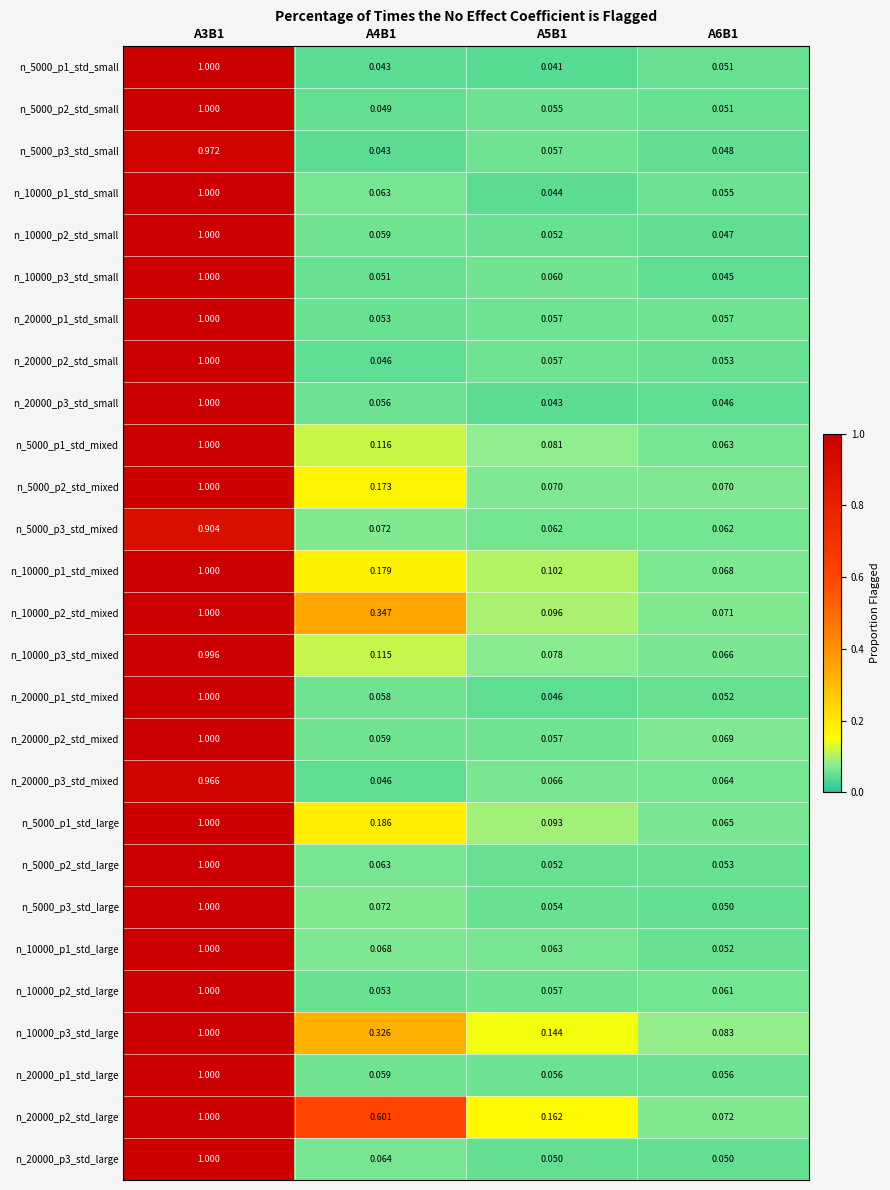

Is the value of n_10000_p3_std_large at A6B1 greater than the value of n_5000_p2_std_large at A5B1?

Yes